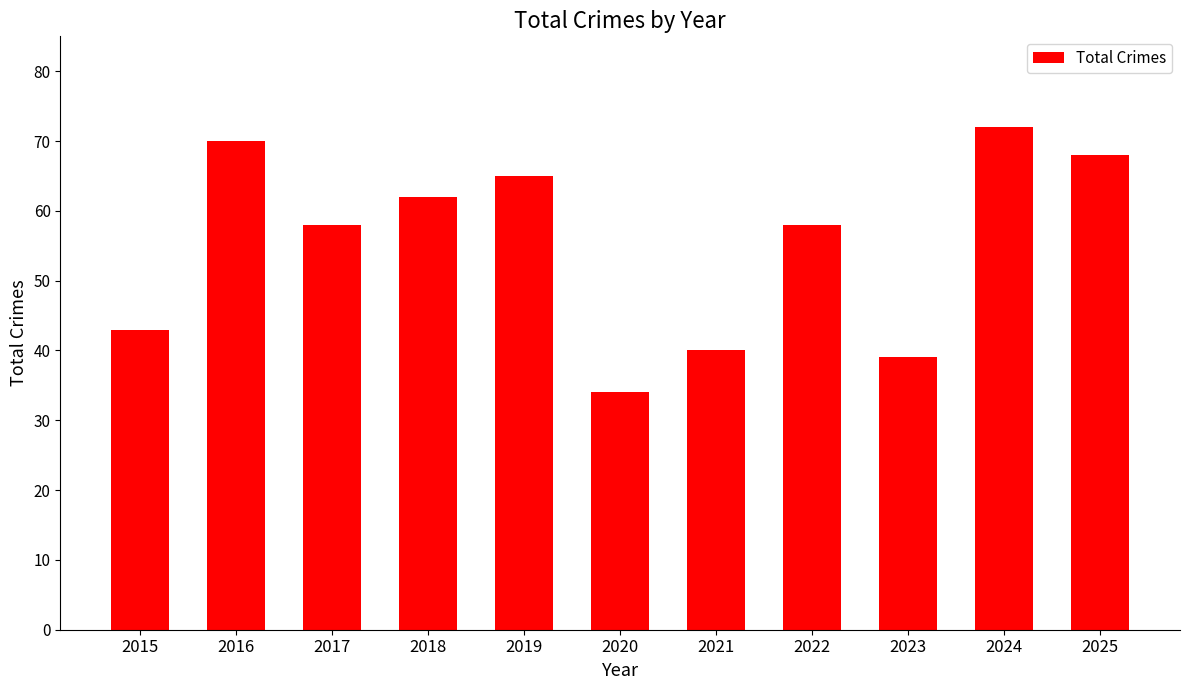

What is the ratio of the value at 2017 to the value at 2016?

0.8